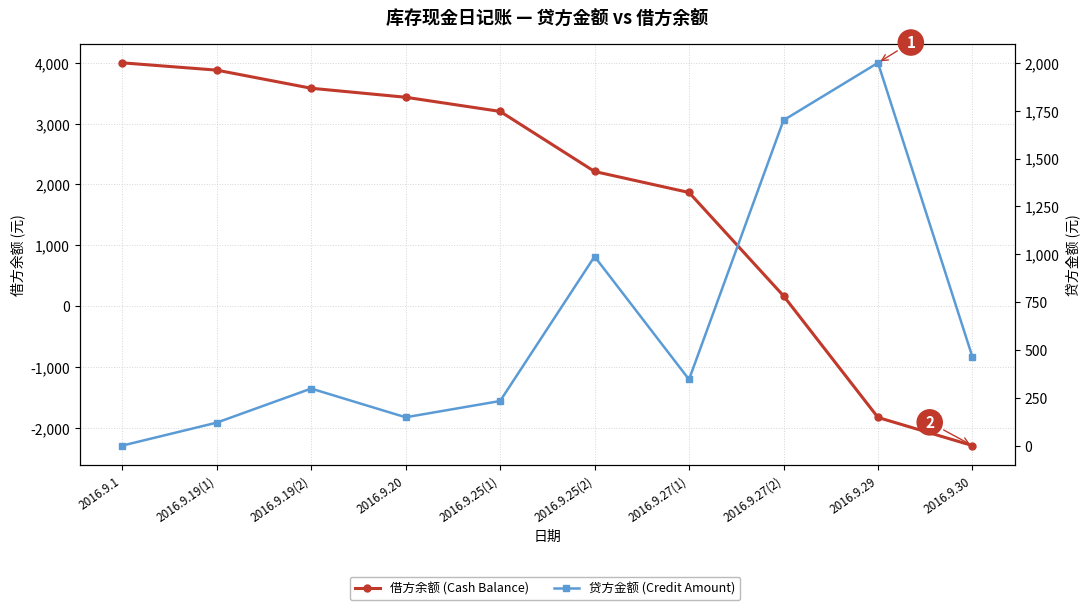

The 借方余额 series shows 4000.0 at 2016.9.1. True or false?

True